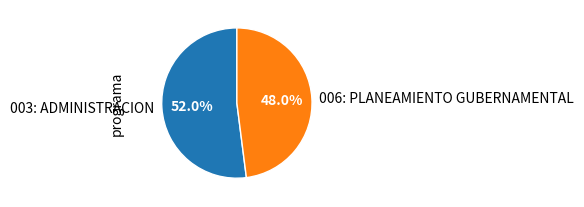

What is the total percentage of 003: ADMINISTRACION and 006: PLANEAMIENTO GUBERNAMENTAL?

100.0%